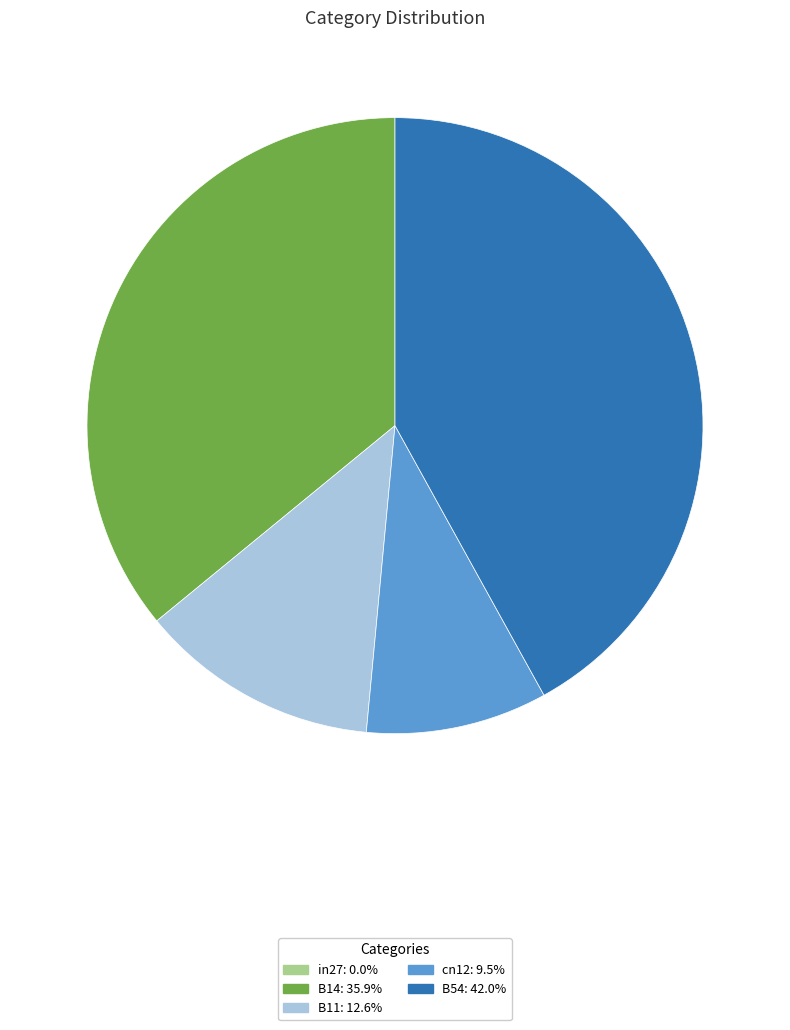

Does B54 represent more than half of the total?

No